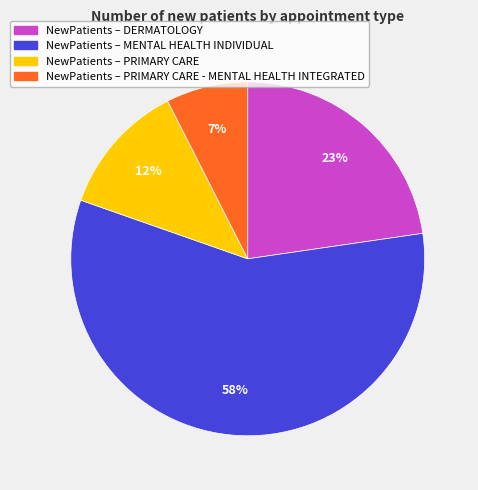

Is there a majority slice in this chart?

Yes